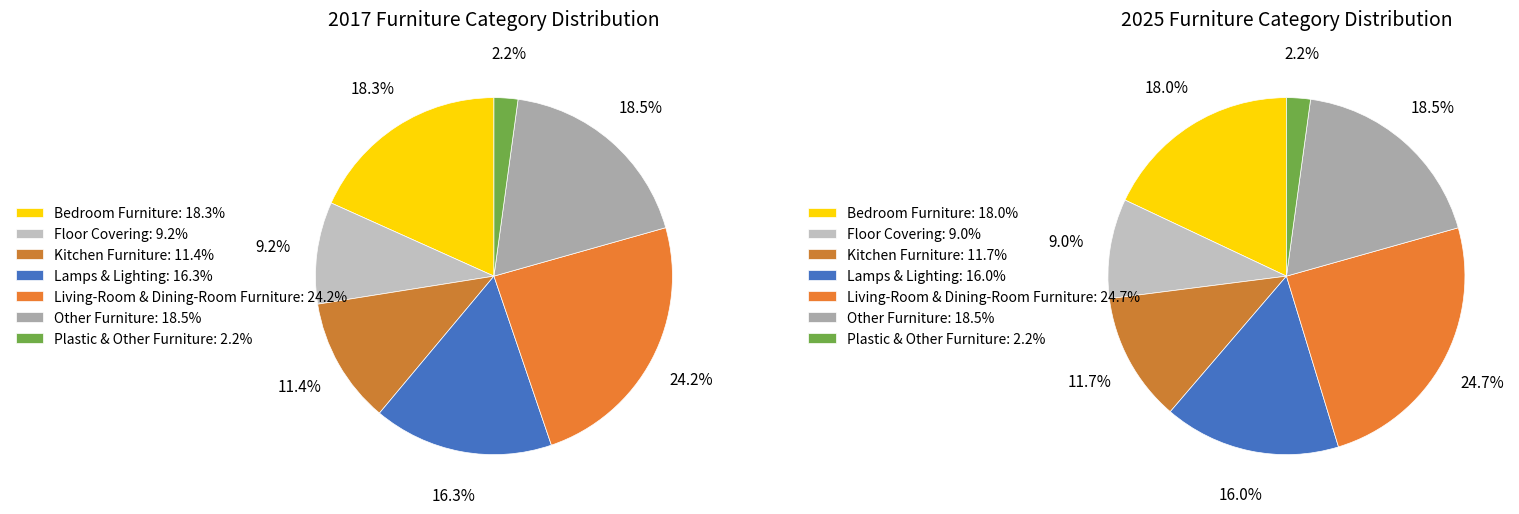

To the nearest percent, what is the difference between the Bedroom Furniture and Living-Room & Dining-Room Furniture slice percentages?

6%